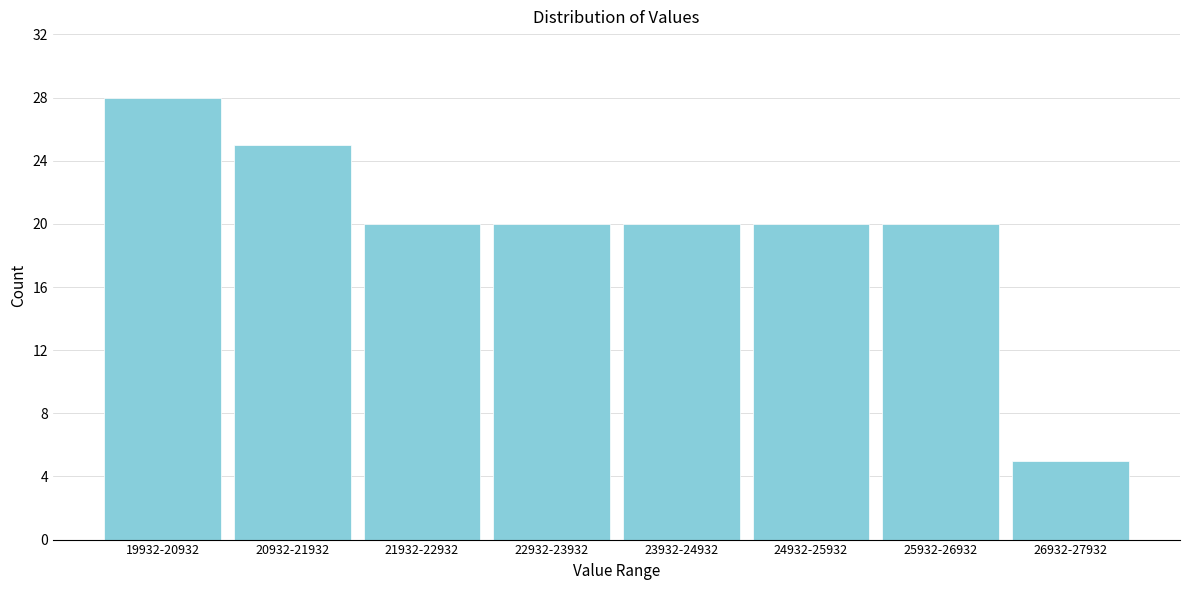

Reading left to right, extract all data points from this chart.

28	25	20	20	20	20	20	5